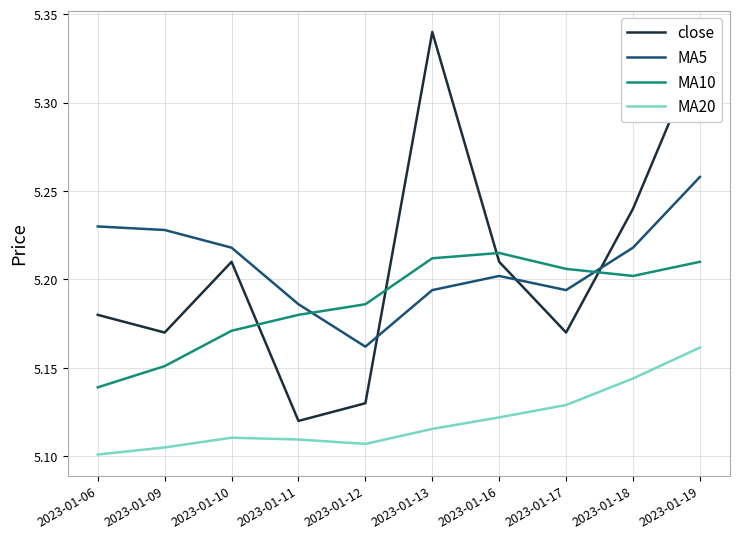

Between 2023-01-17 and 2023-01-19, which series saw the biggest shift?

close